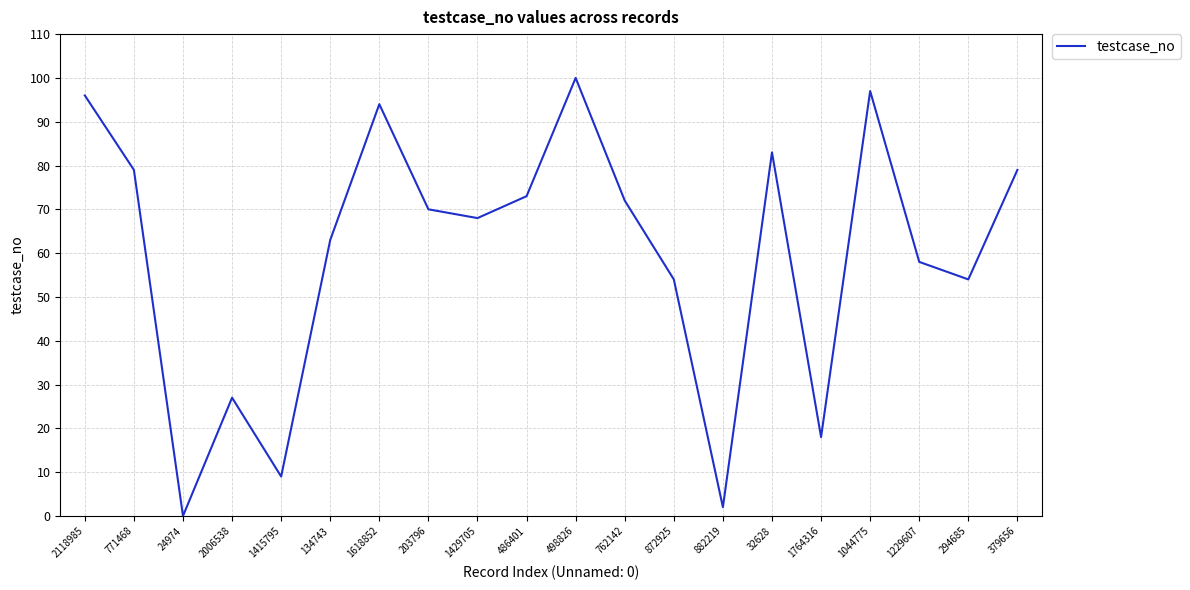

At which category does the data reach its first local peak?

2006538